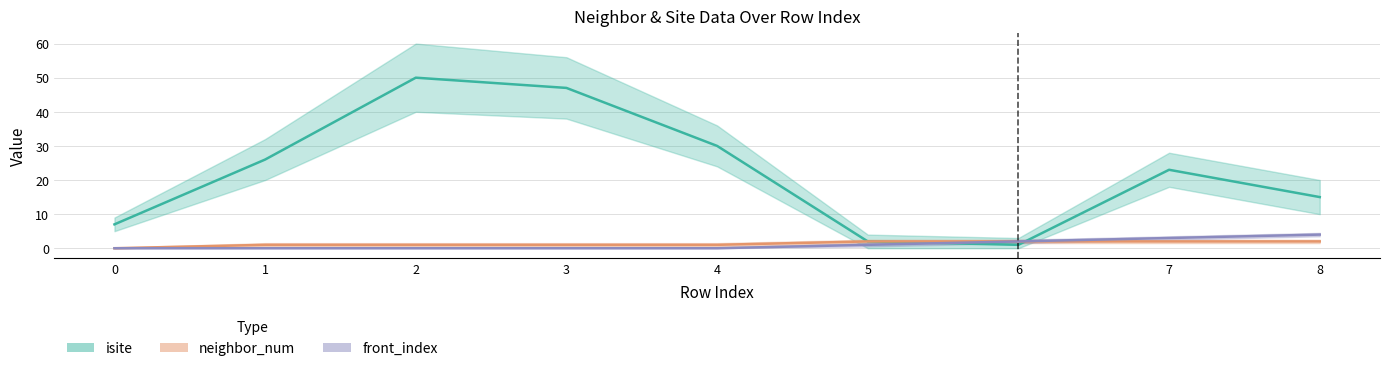

Which series has the largest range (max minus min)?

isite